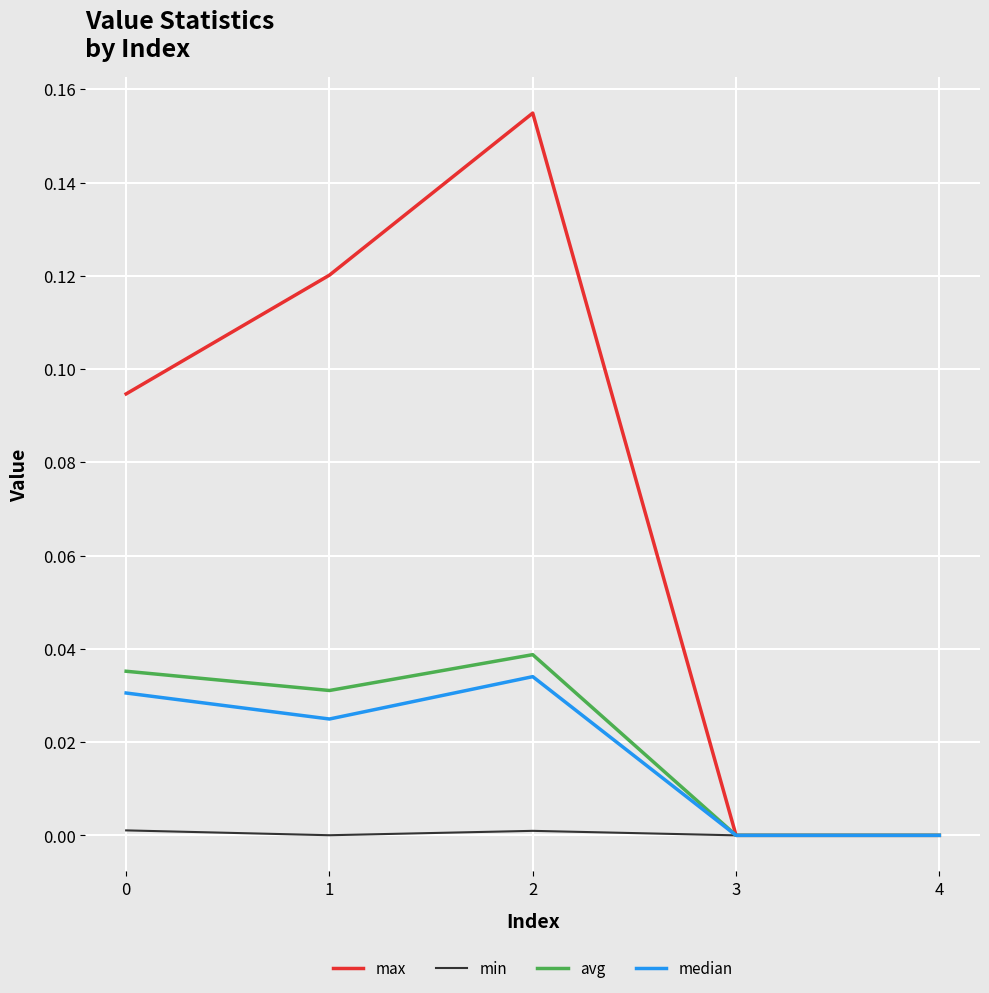

The value of min at 1 is 0.0. True or false?

True